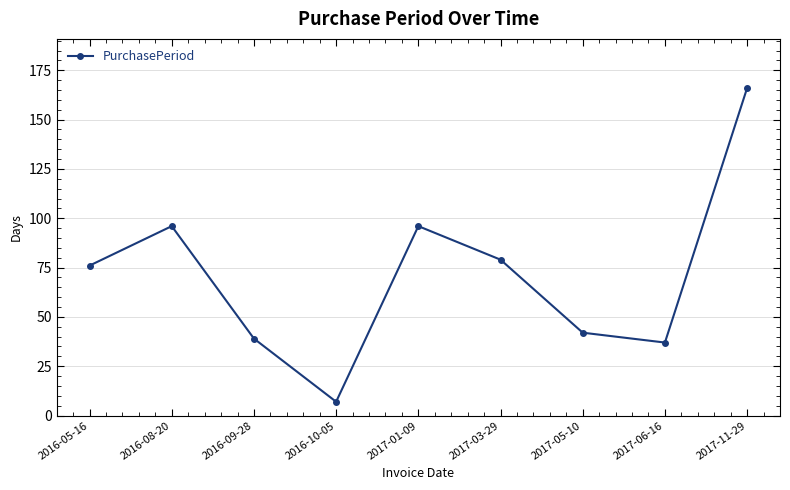

Is this an area chart (filled region under the line)?

No